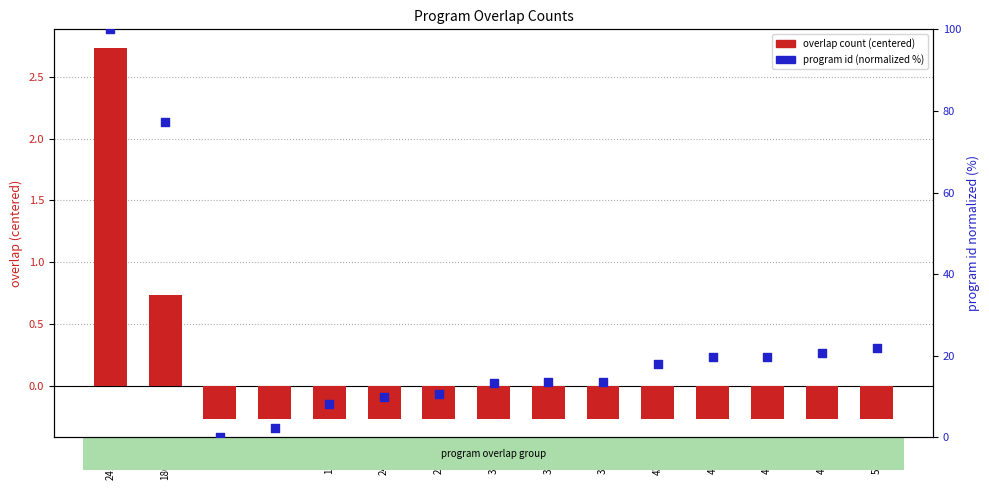

Which series reaches the minimum Y coordinate?

overlap count (centered)